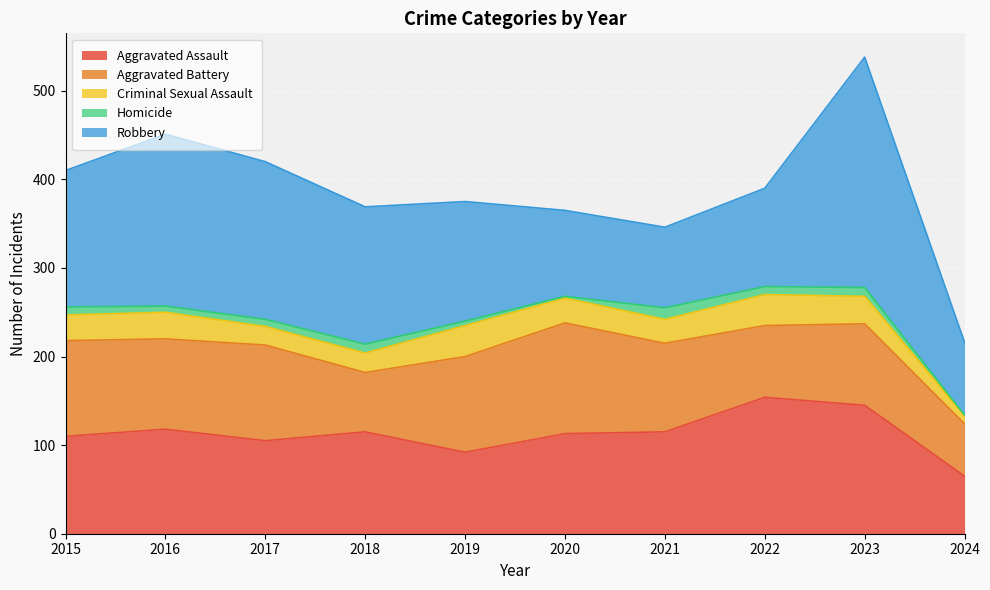

Does the chart display data point markers on the line(s)?

No